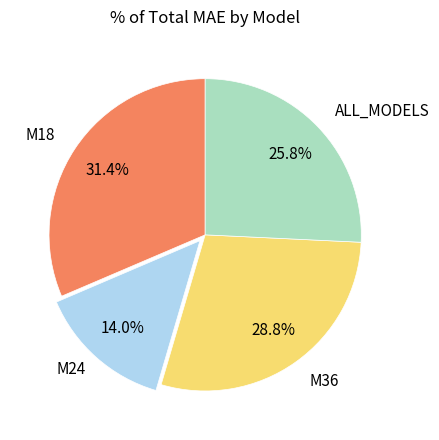

Is there a majority slice in this chart?

No